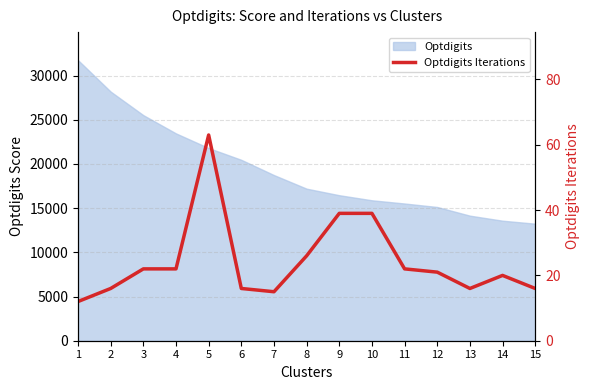

At which category does the data reach its first local valley?

7